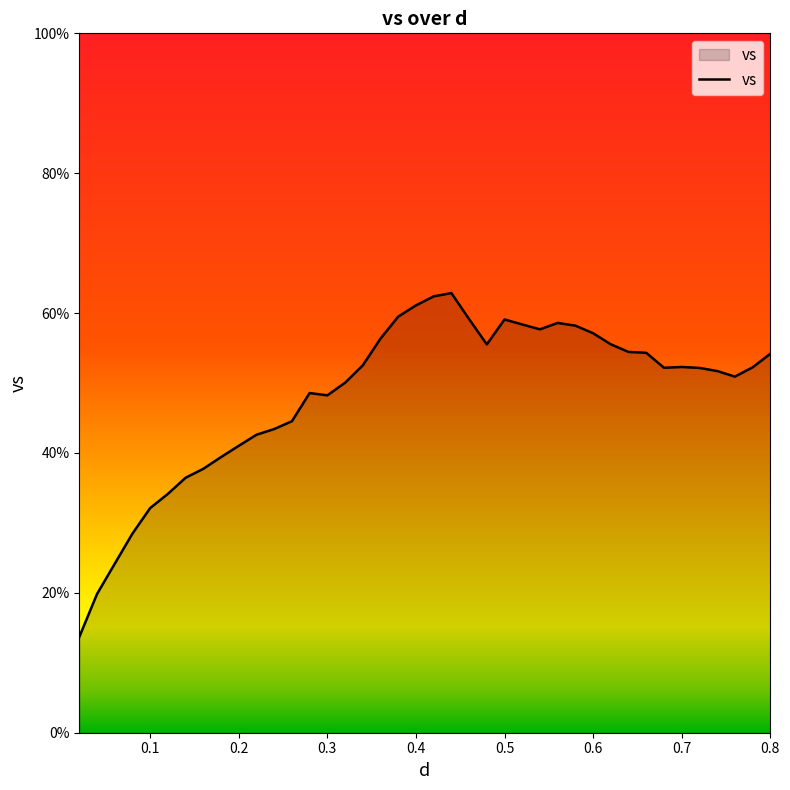

What is the greatest value displayed?

62.9